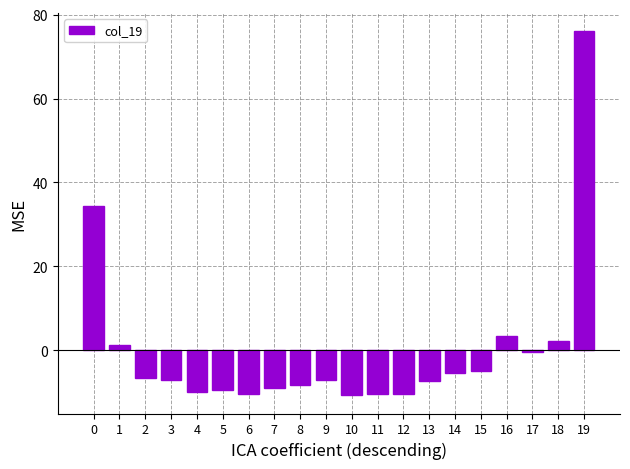

Does the chart contain stacked bars?

No